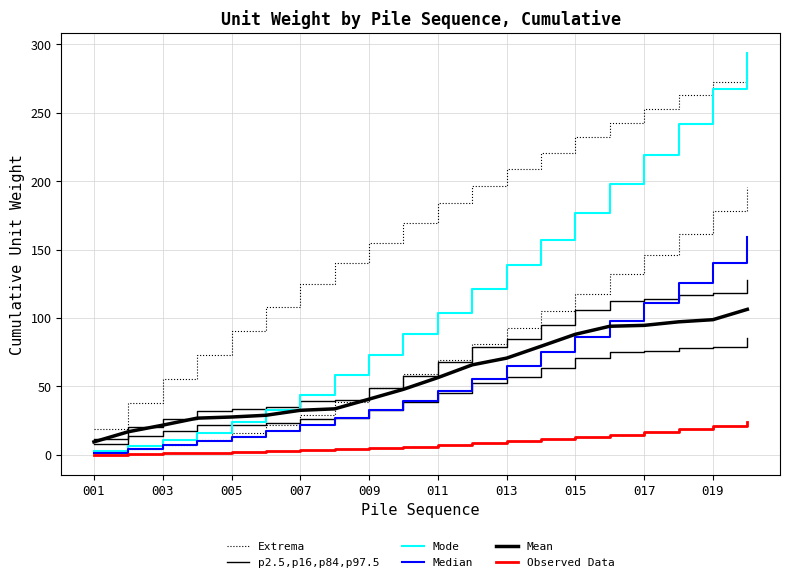

Which label corresponds to the smallest value in the chart?

001